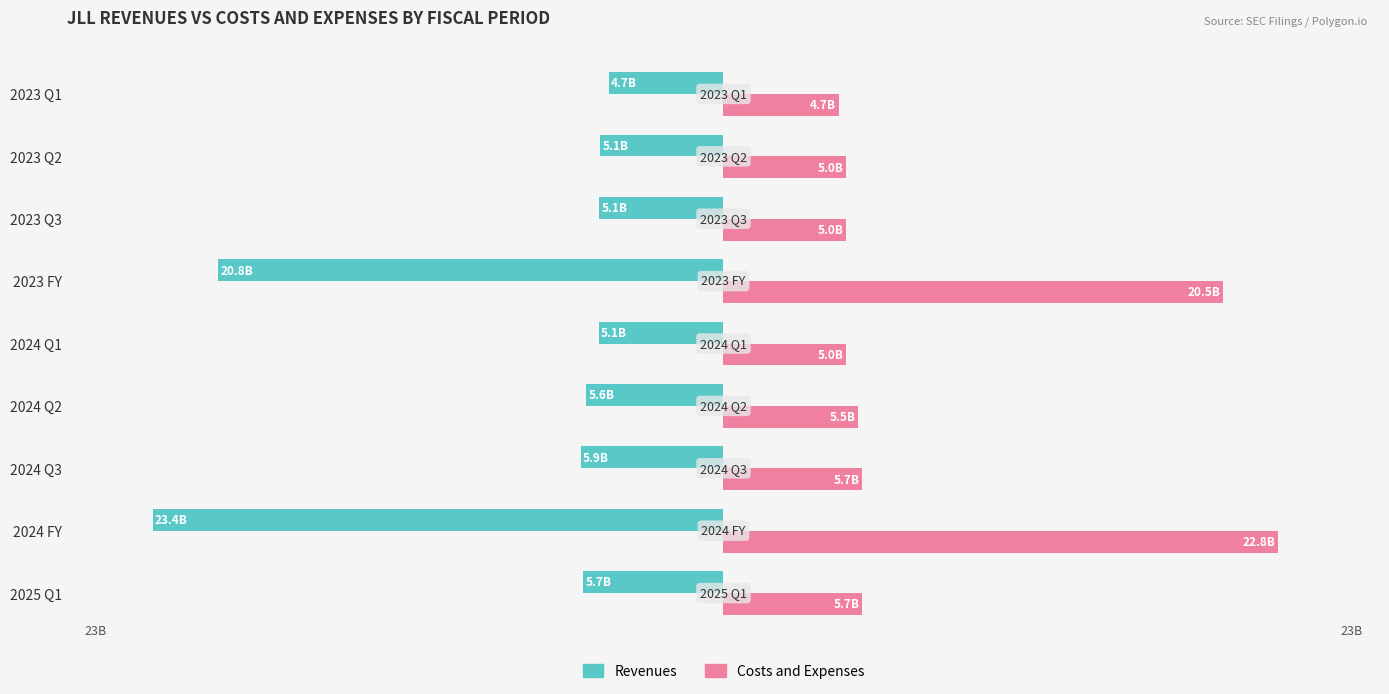

What is the average value of the Revenues series?

-9.0